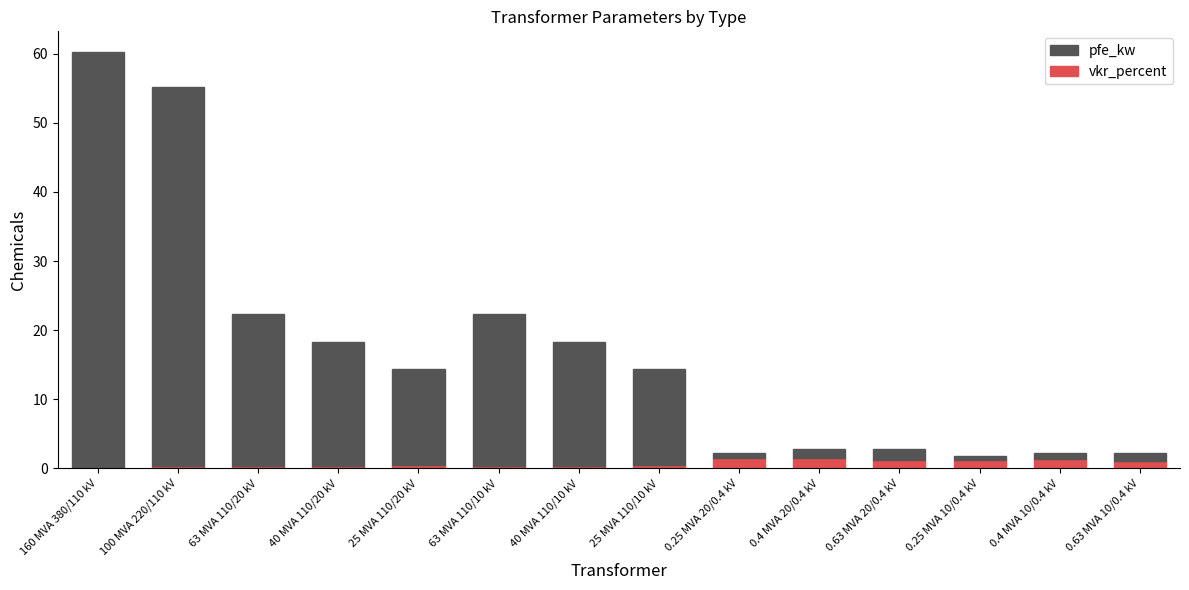

What is the label of the 3rd bar from the left?

63 MVA 110/20 kV